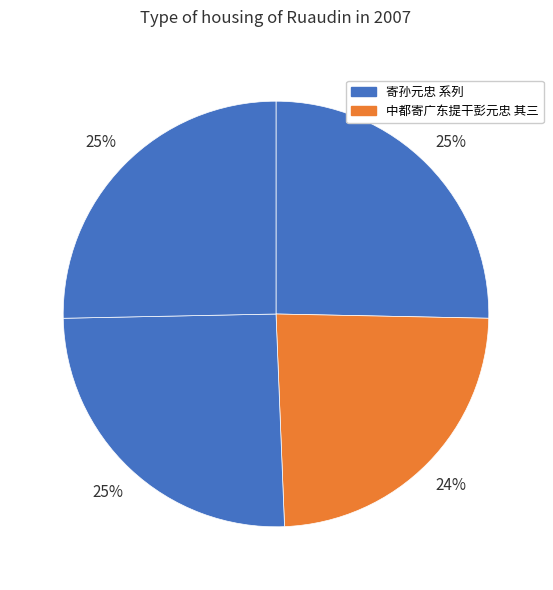

How many segments does this pie chart have?

4